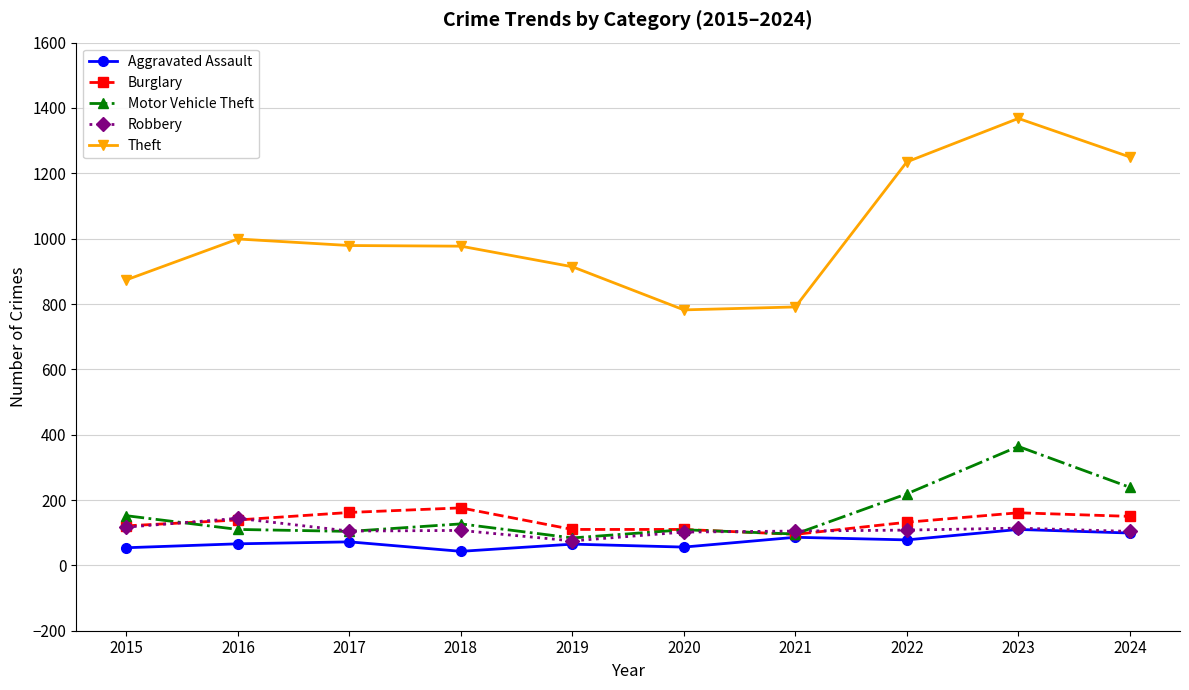

Which category has the highest value in the Theft series?

2023